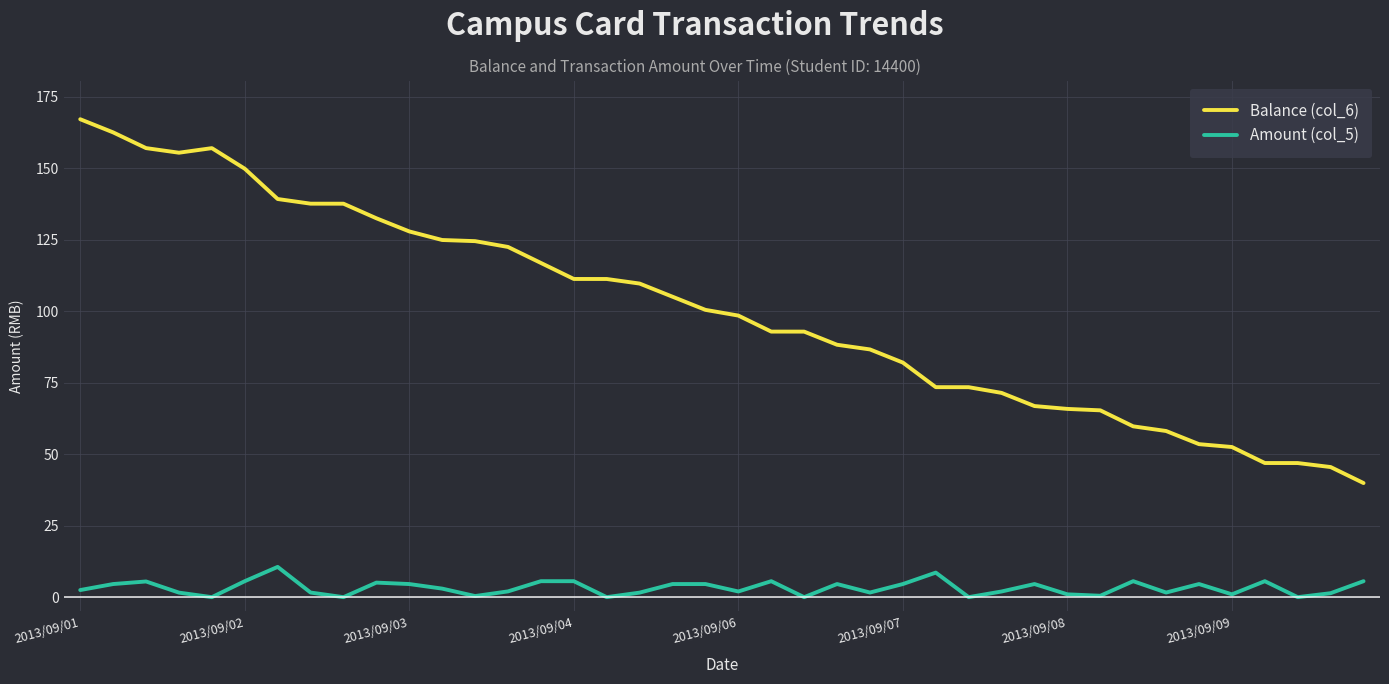

Which series has the largest total across all categories?

Balance (col_6)